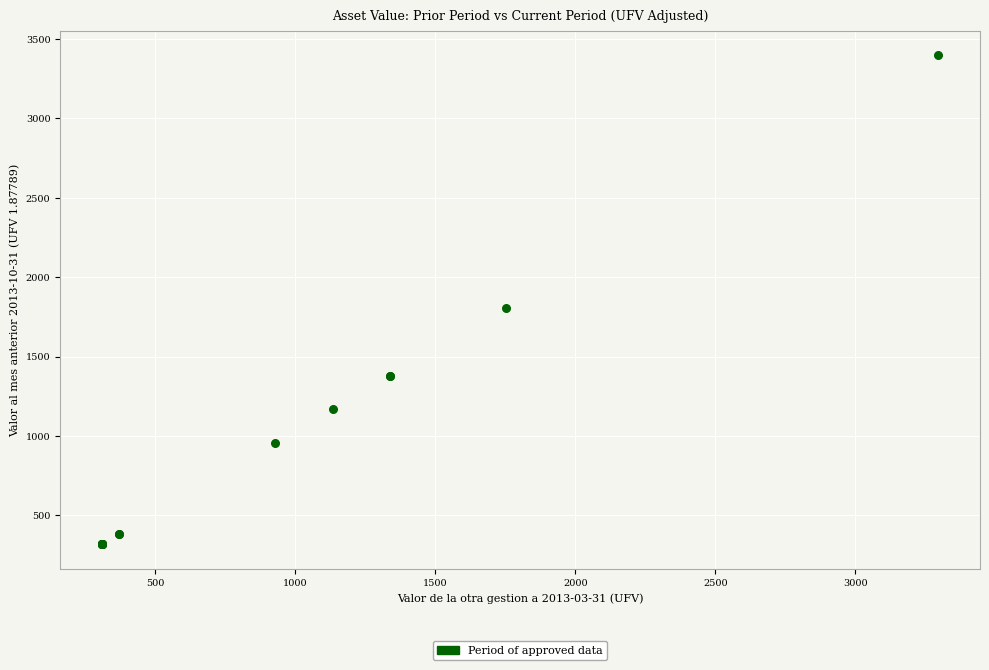

What Y value in the scatter plot is closest to 1857?

1804.9